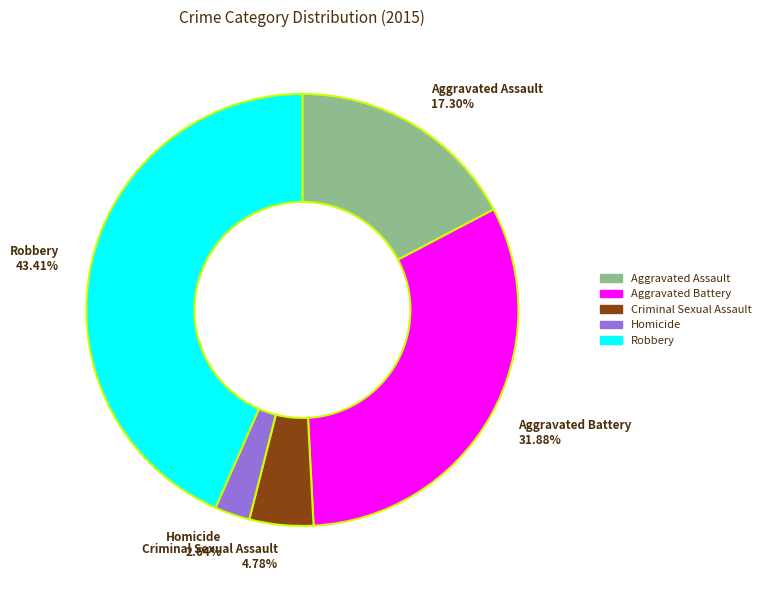

What percentage is NOT represented by Criminal Sexual Assault?

95.2%